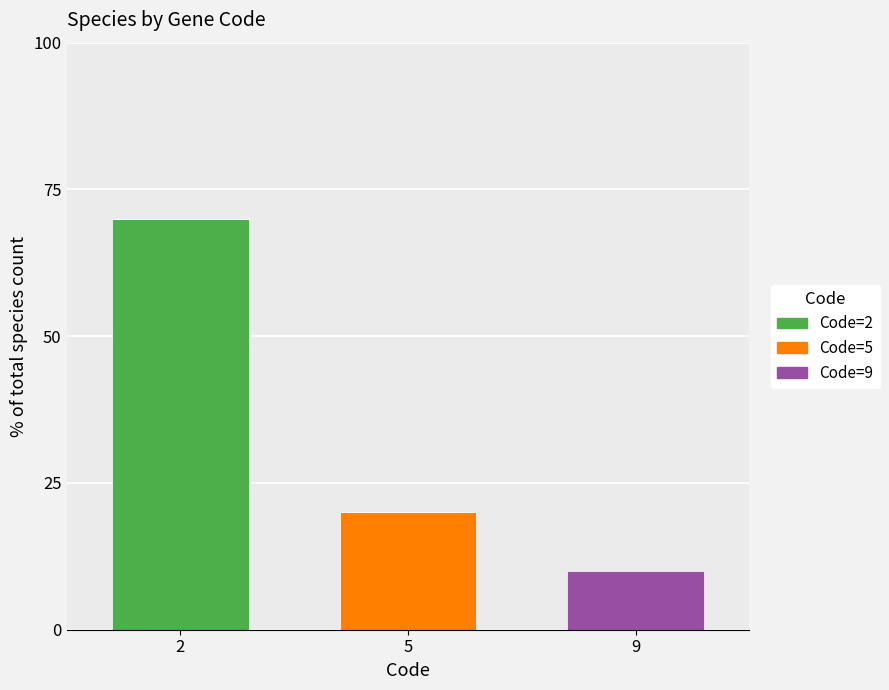

How many Code=2 values are between 0 and 70?

3